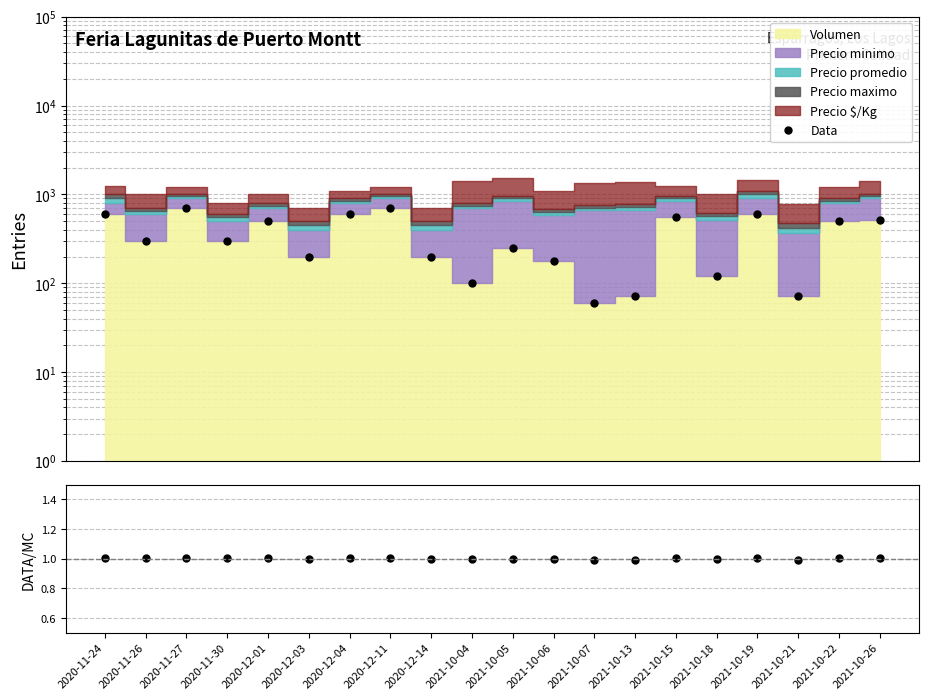

How many lines are shown in the chart?

2